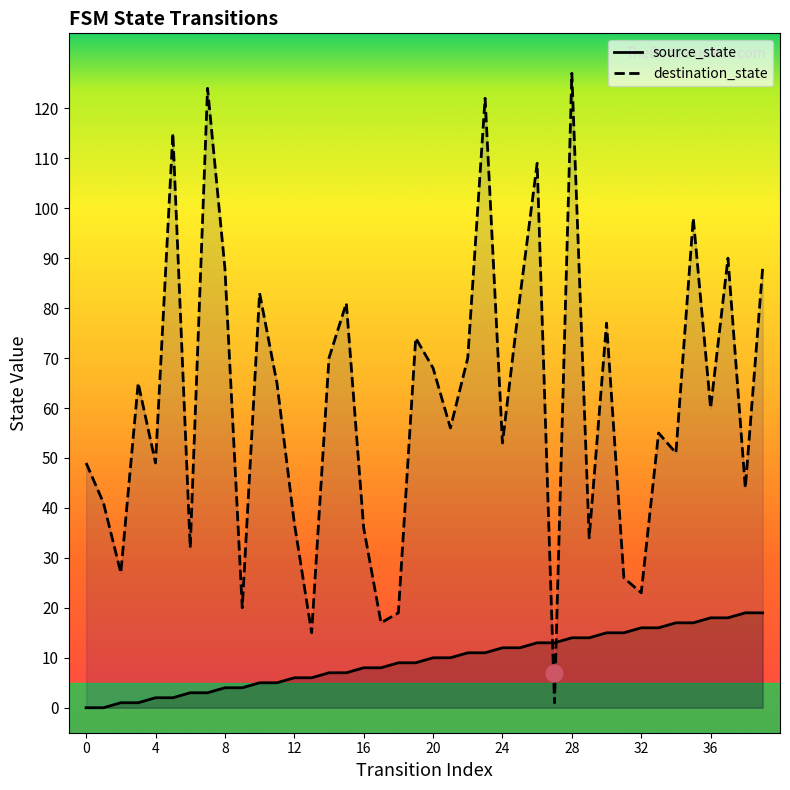

Which series has the largest total across all categories?

destination_state